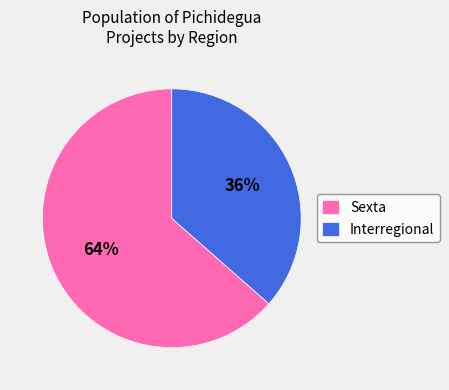

Rank the categories by value from lowest to highest.

Interregional, Sexta